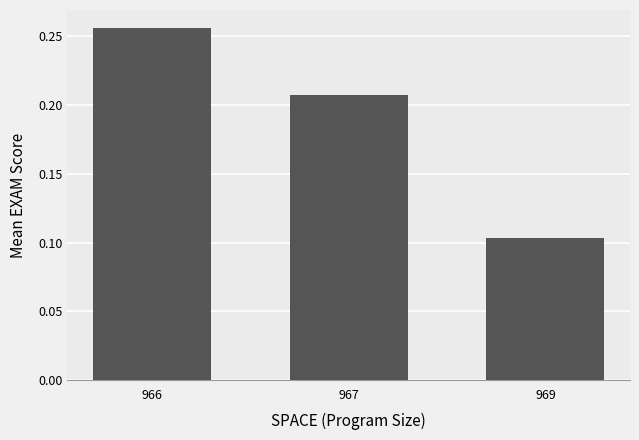

Between 966 and 967, which is larger?

966